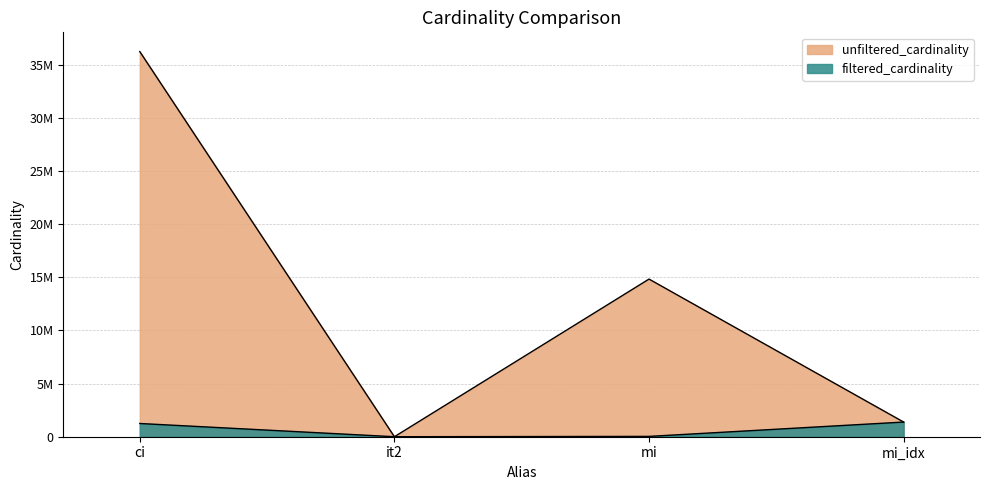

List the series in order of their peak value, lowest first.

filtered_cardinality, unfiltered_cardinality